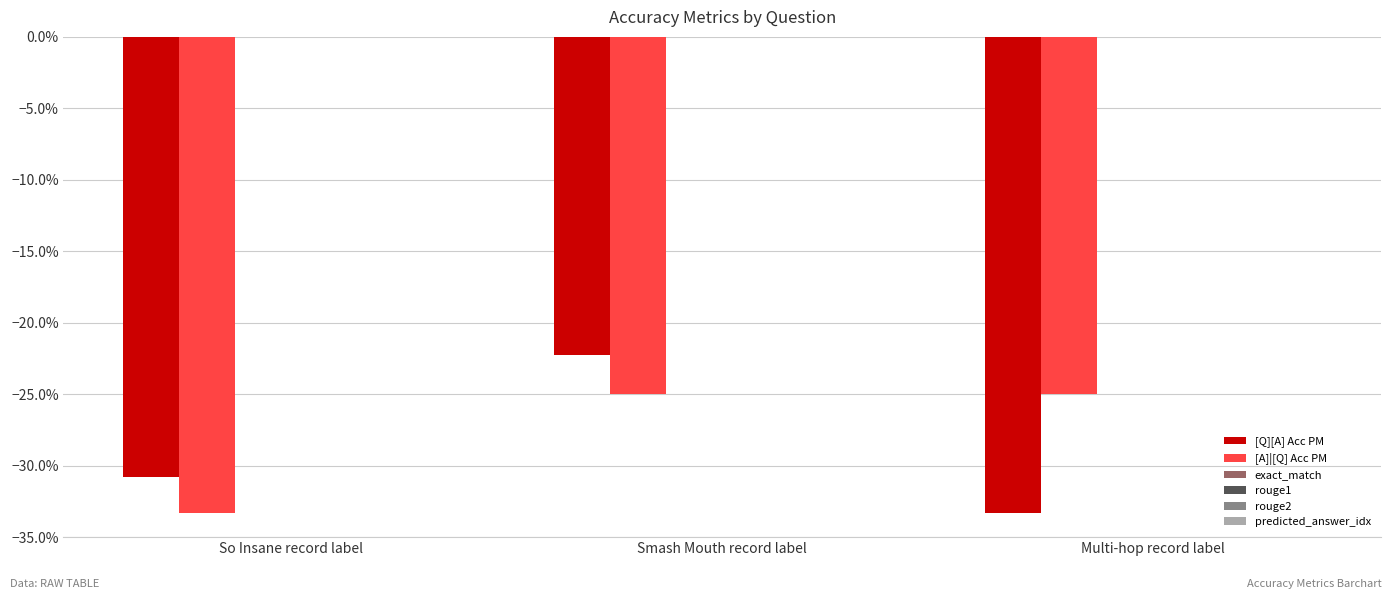

What is the label of the 3rd bar from the right?

So Insane record label